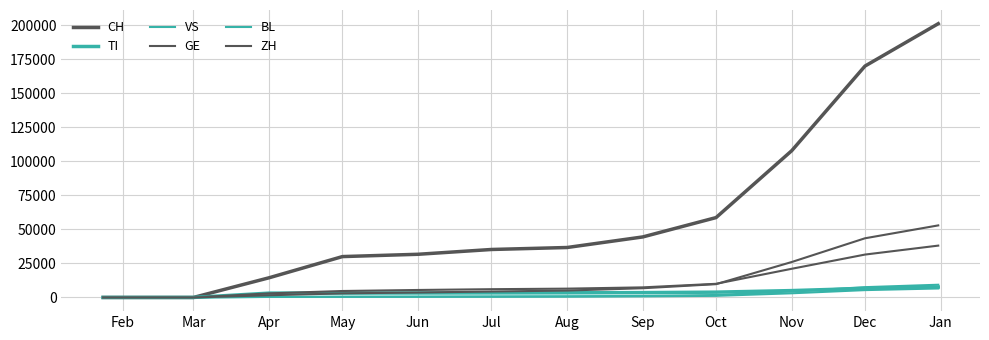

Does the chart display data point markers on the line(s)?

No